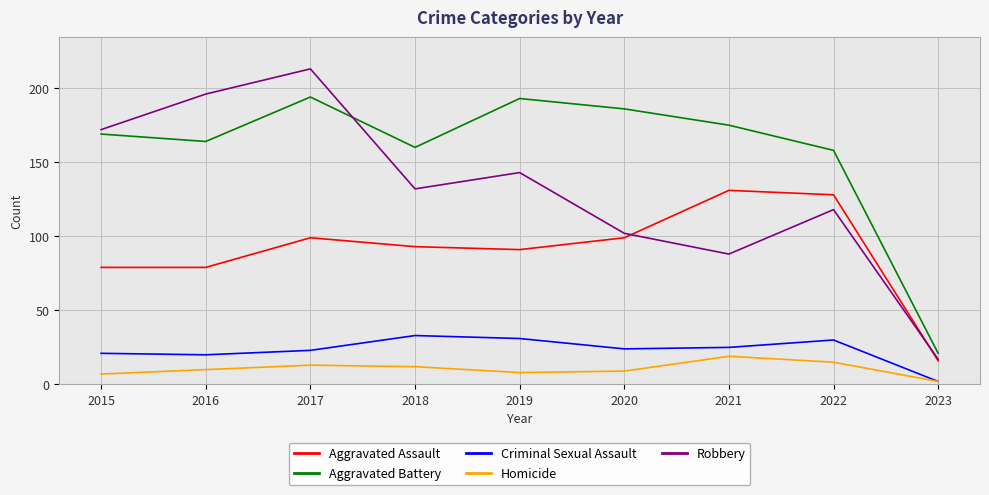

Rank the series at 2022 from highest to lowest value.

Aggravated Battery, Aggravated Assault, Robbery, Criminal Sexual Assault, Homicide